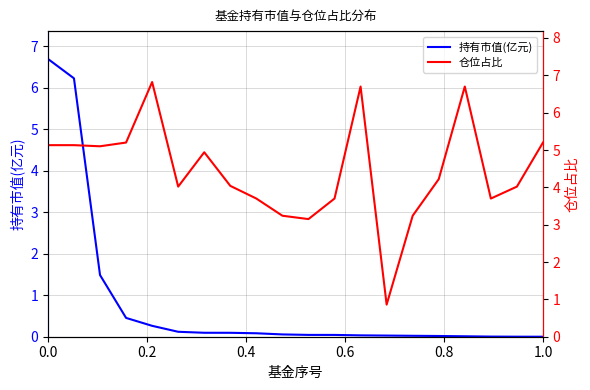

How many times do 持有市值(亿元) and 仓位占比 cross each other?

1